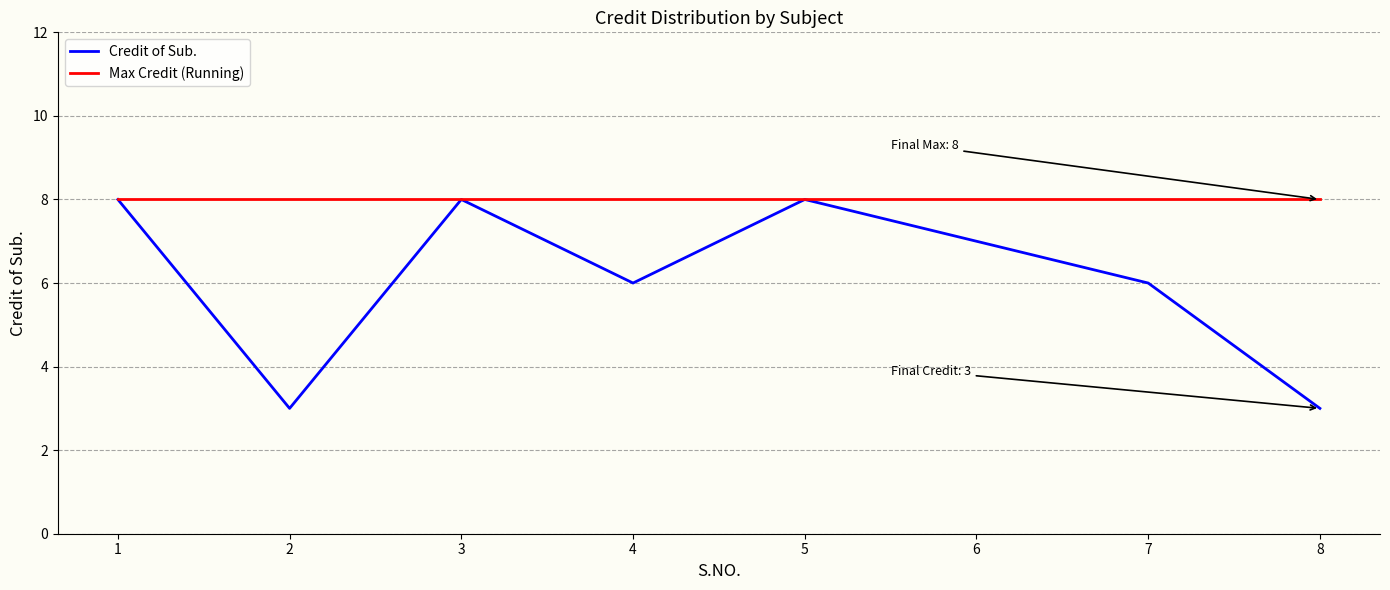

What is the maximum value for Credit of Sub.?

8